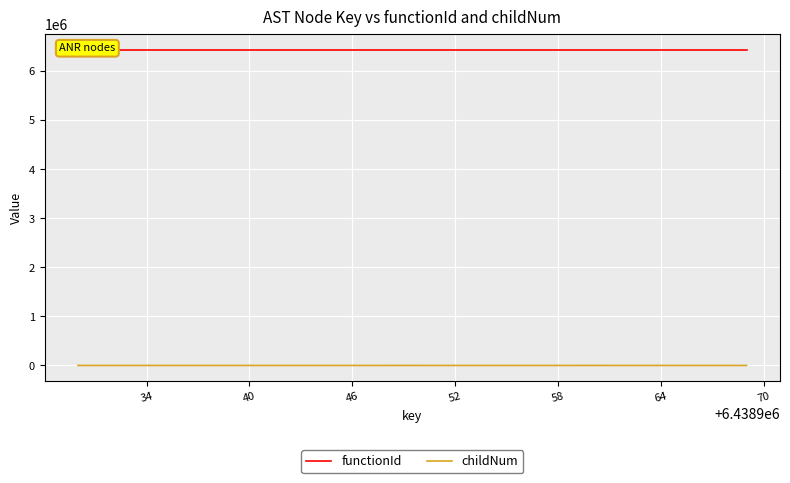

Rank the series by their maximum value, from highest to lowest.

functionId, childNum